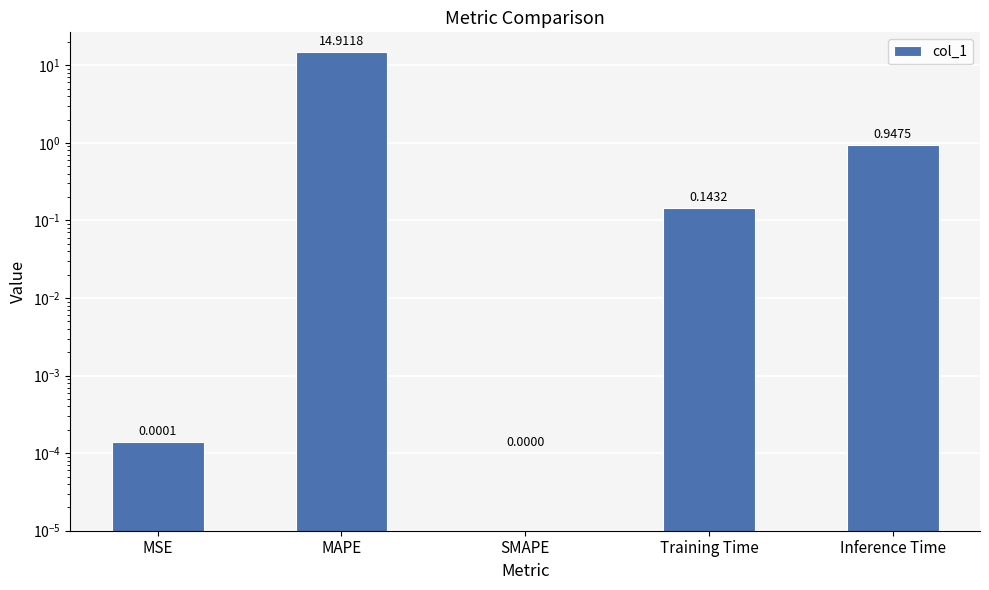

The value at Training Time is 0.1. True or false?

False